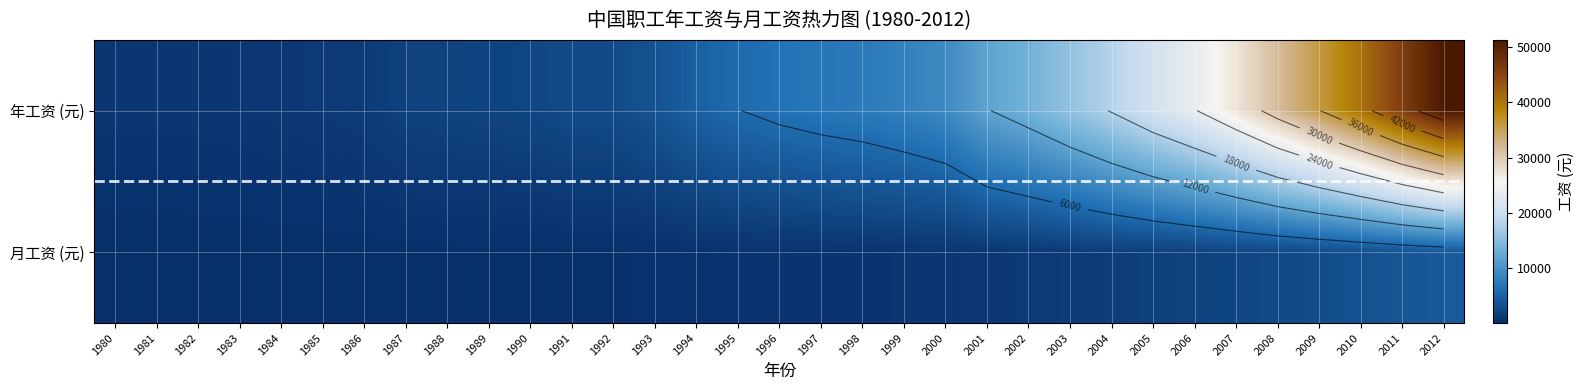

Between 1994 and 2003, which series saw the biggest shift?

年工资 (元)